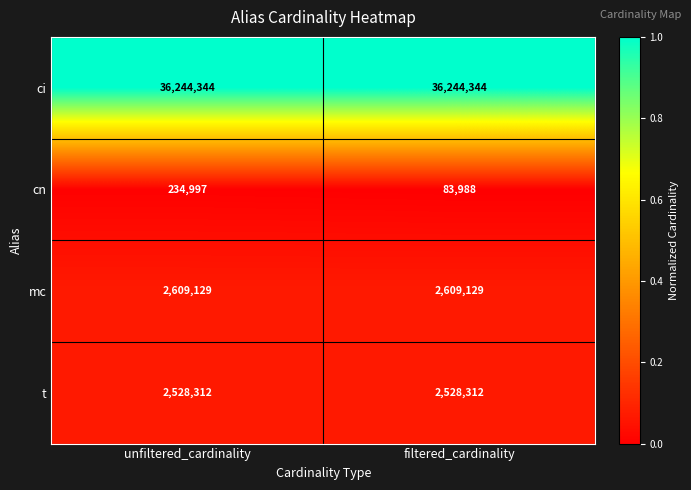

What is the sum of the cn values at unfiltered_cardinality and filtered_cardinality?

318985